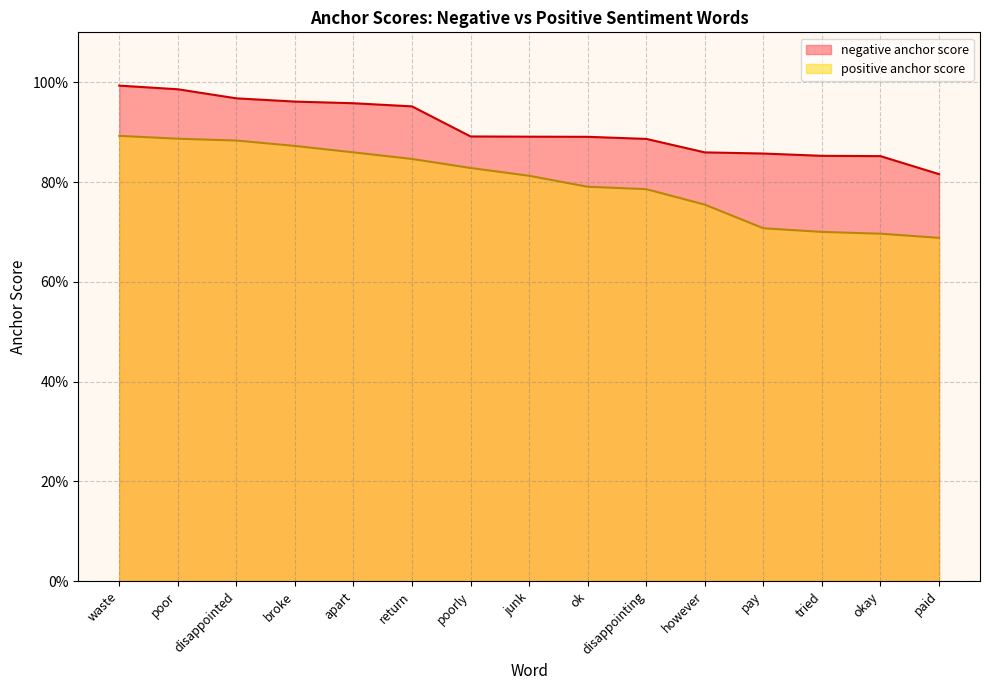

What is the label of the 3rd point from the left?

disappointed